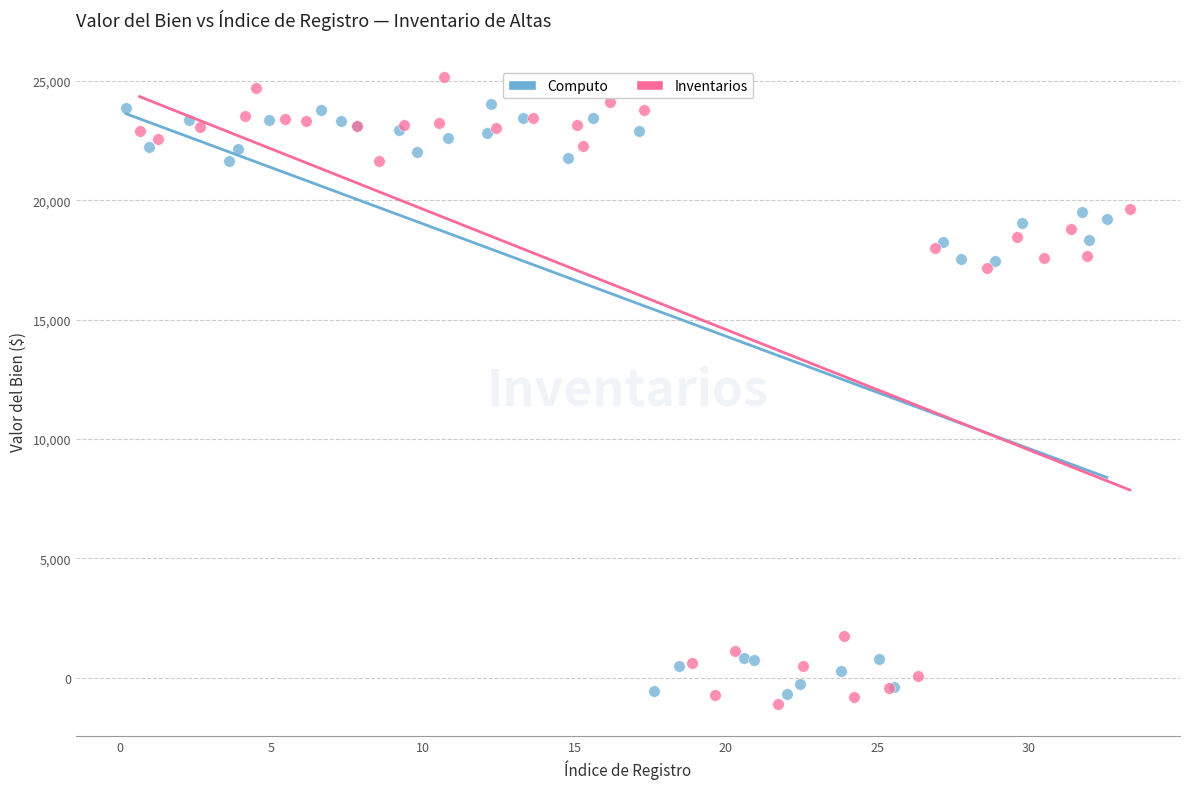

Which series contains the highest Y value?

Inventarios